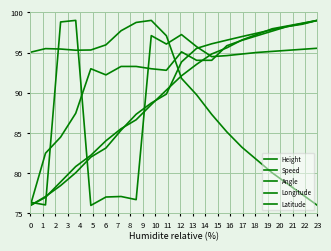

What is the sum of all Longitude values?

1796.1